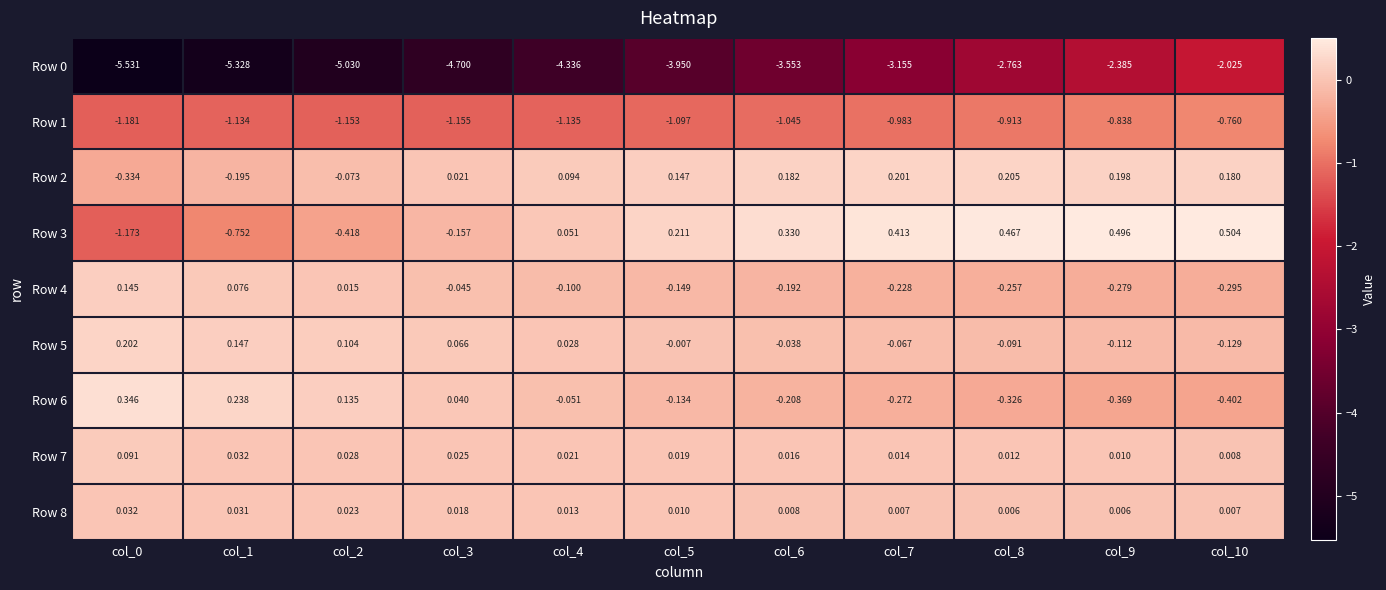

At which category is the sum across all series the highest?

col_10